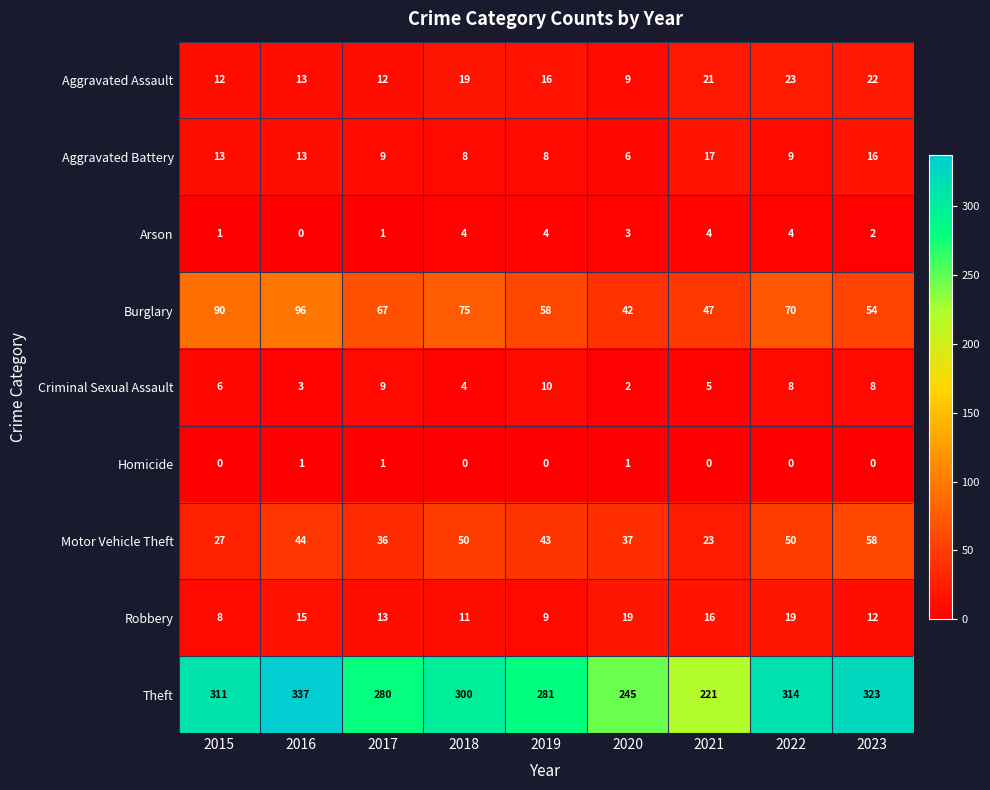

True or false: Arson has a value of 1 at 2017.

True